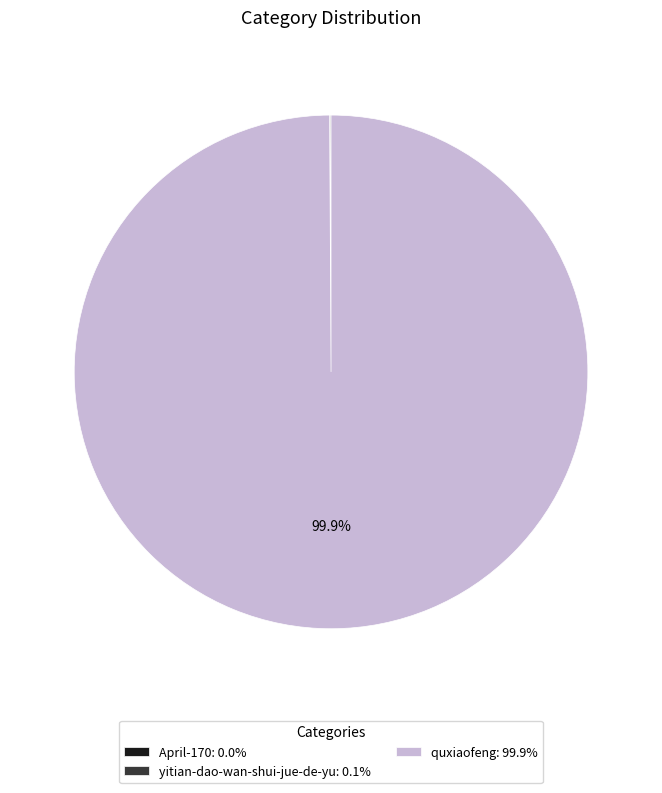

Is there a majority slice in this chart?

Yes